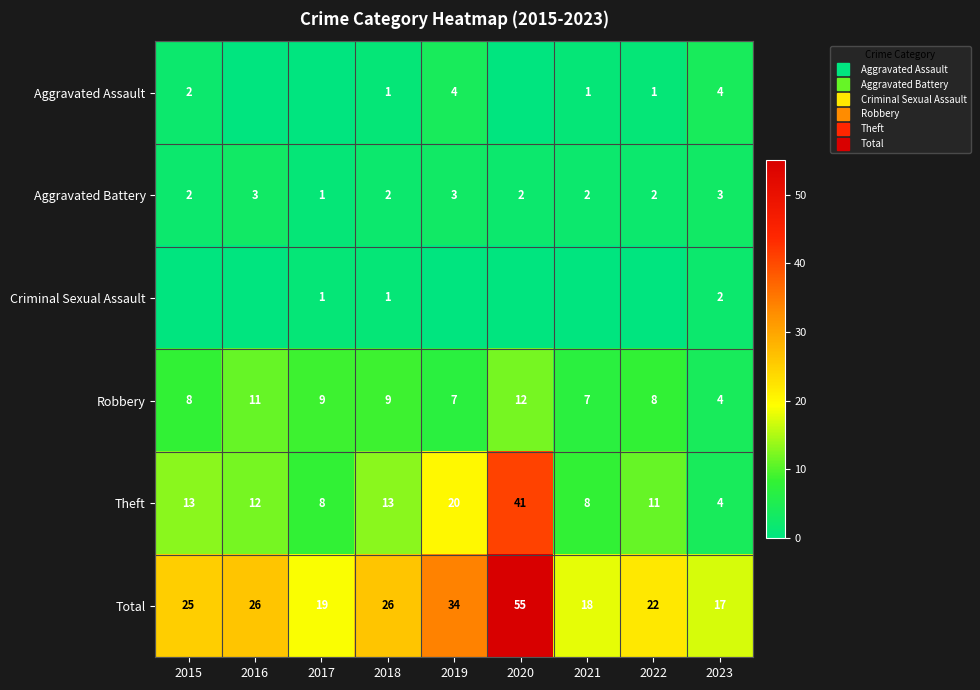

List the labels in order of Total value, largest first.

2020, 2019, 2016, 2018, 2015, 2022, 2017, 2021, 2023